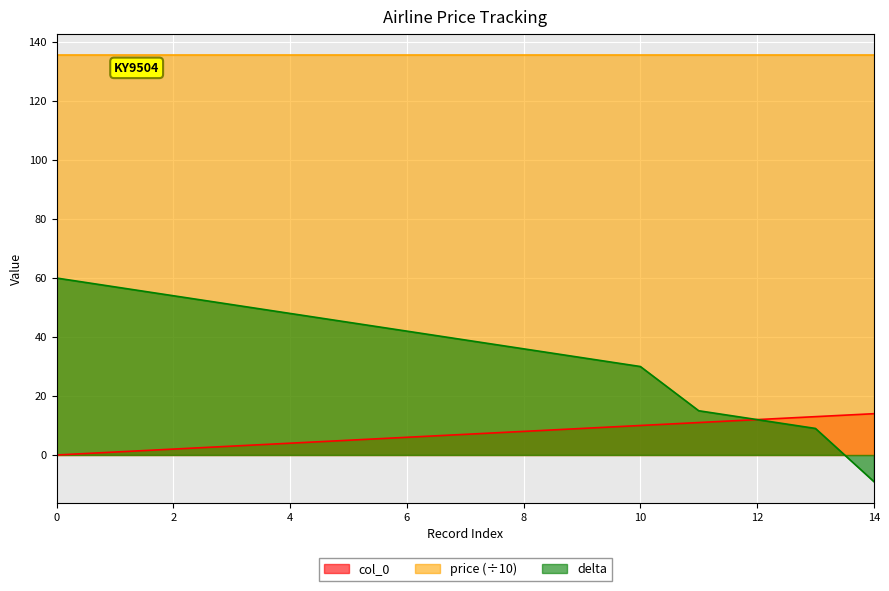

Where does the col_0 series first go above 7?

8